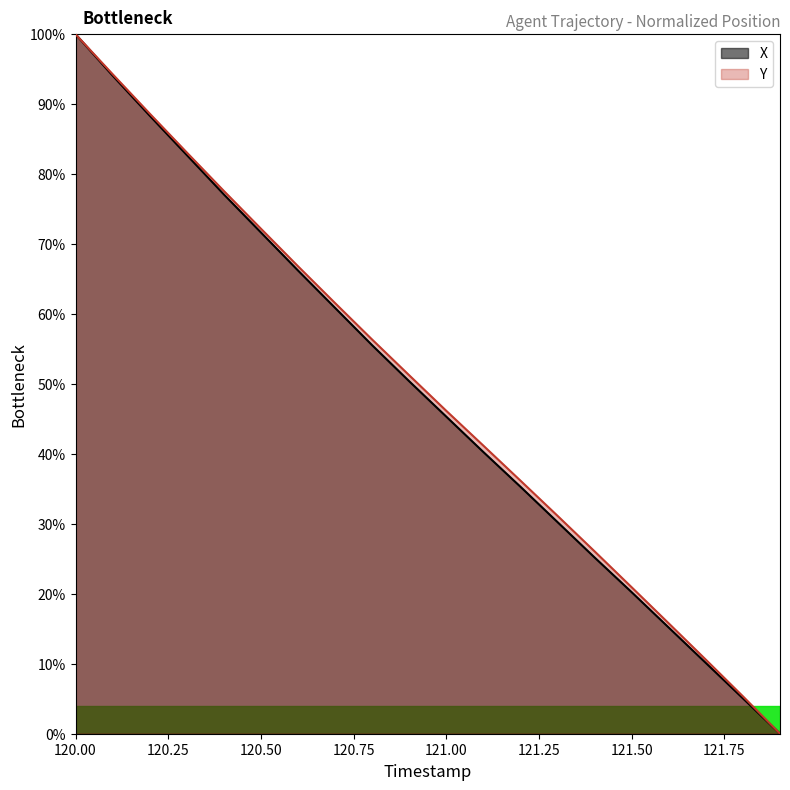

Which series has the widest spread of values?

X